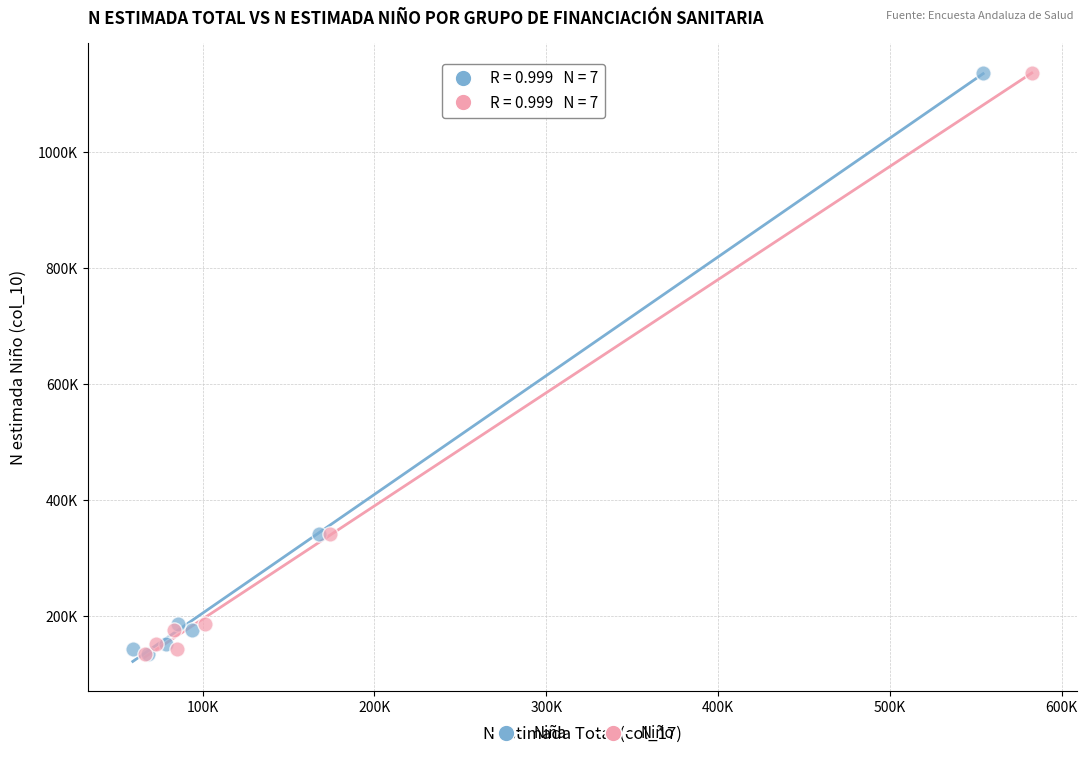

What are all the series names shown in the legend?

Niña, Niño